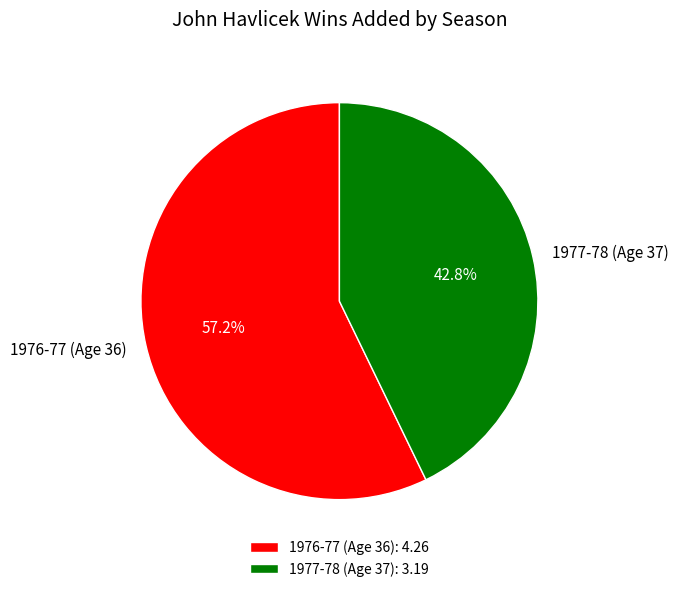

Does 1976-77 (Age 36) represent more than half of the total?

Yes